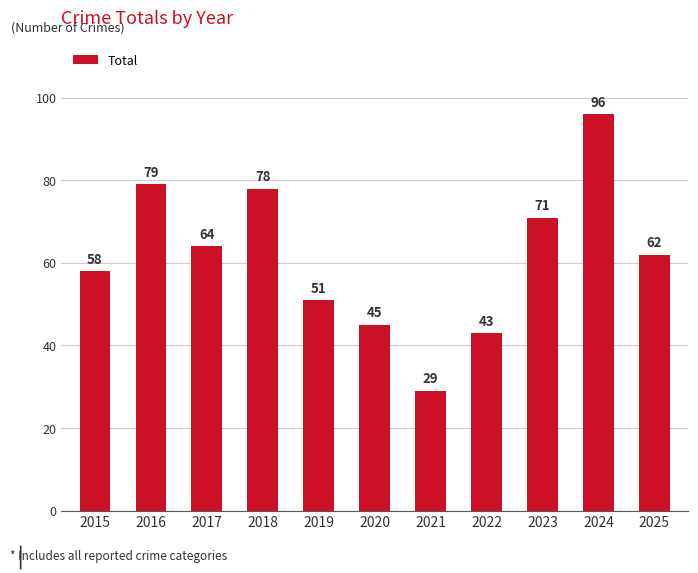

At which category does the chart reach its peak across all series?

2024